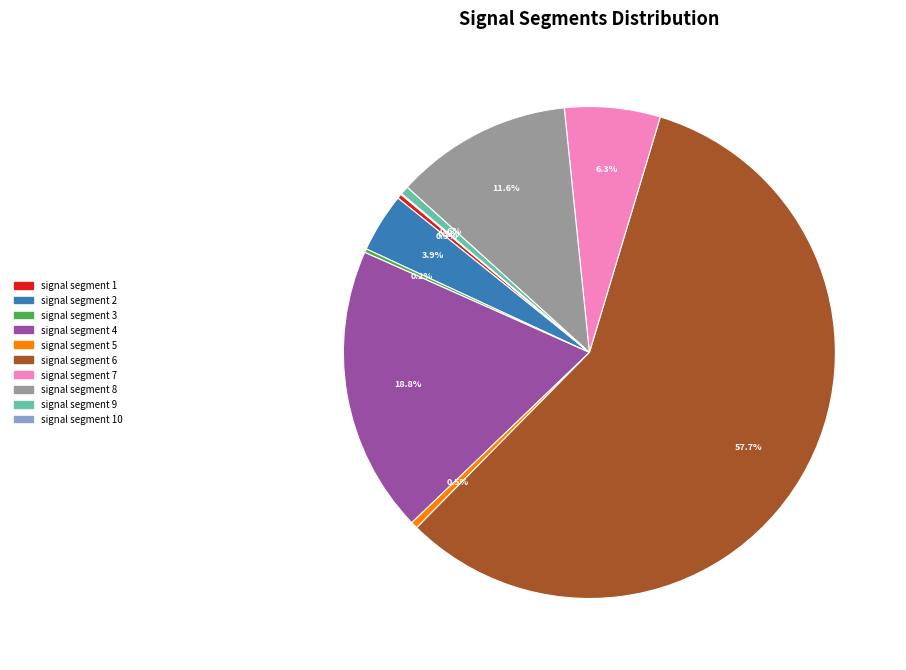

Is there a majority slice in this chart?

Yes